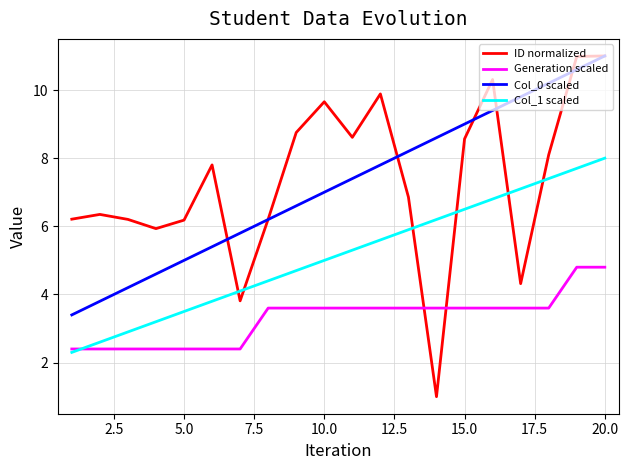

Which series has the widest spread of values?

ID normalized